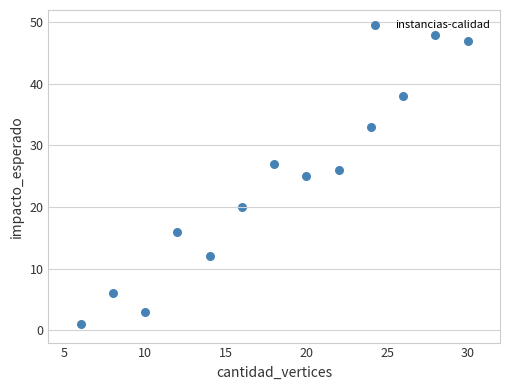

What is the range of Y values (max minus min)?

47